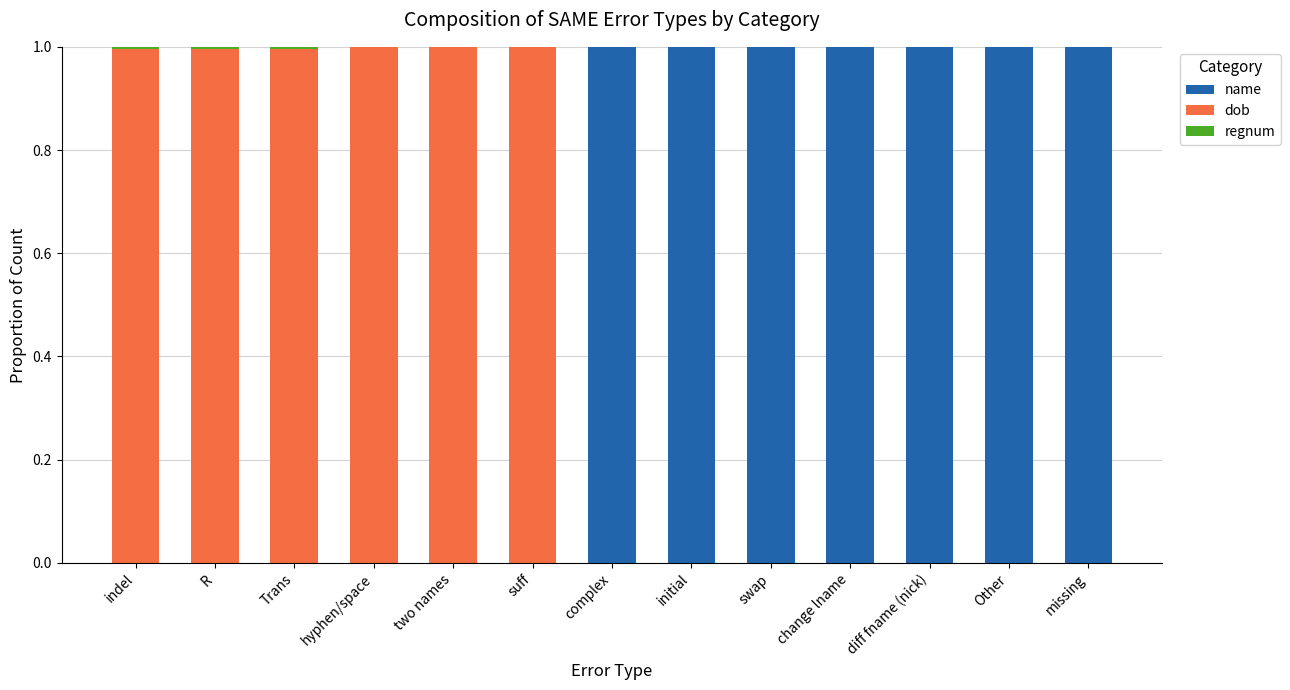

Are the bars grouped side by side (vs. stacked)?

No